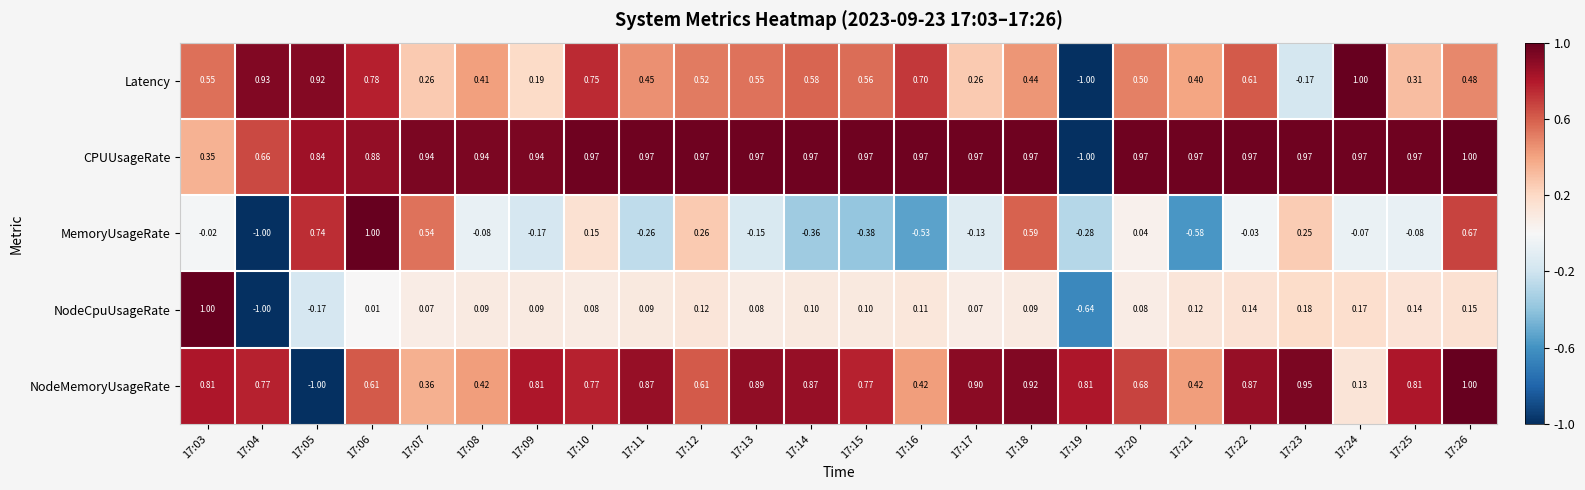

Rank the series at 17:22 from lowest to highest value.

MemoryUsageRate, NodeCpuUsageRate, Latency, NodeMemoryUsageRate, CPUUsageRate